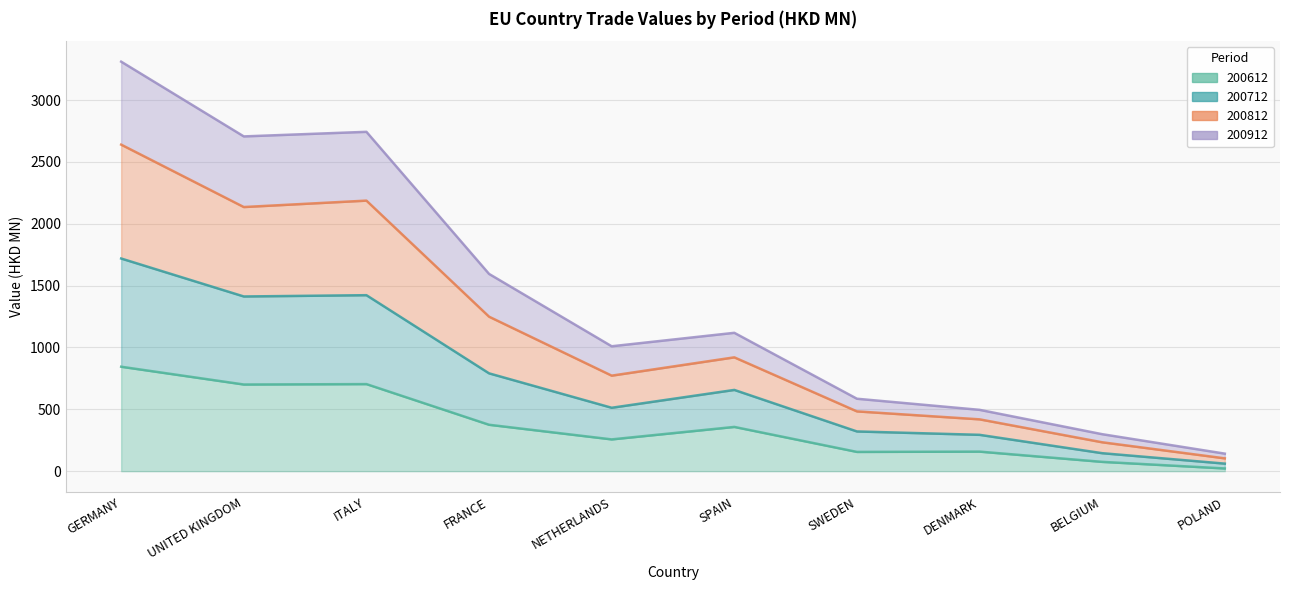

How many lines are shown in the chart?

4